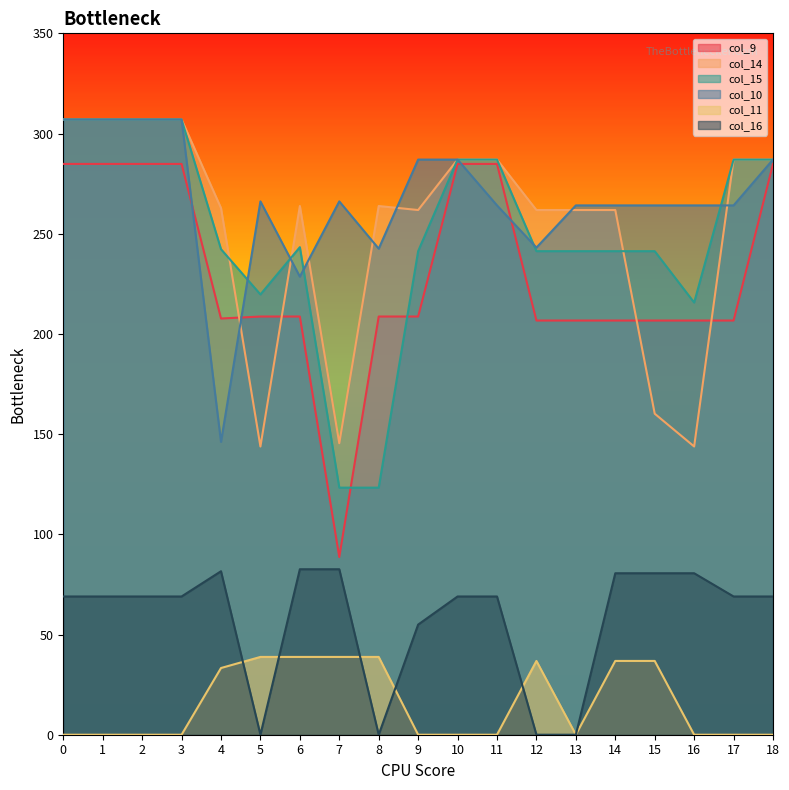

What are all the series names shown in the legend?

col_9, col_14, col_15, col_10, col_11, col_16